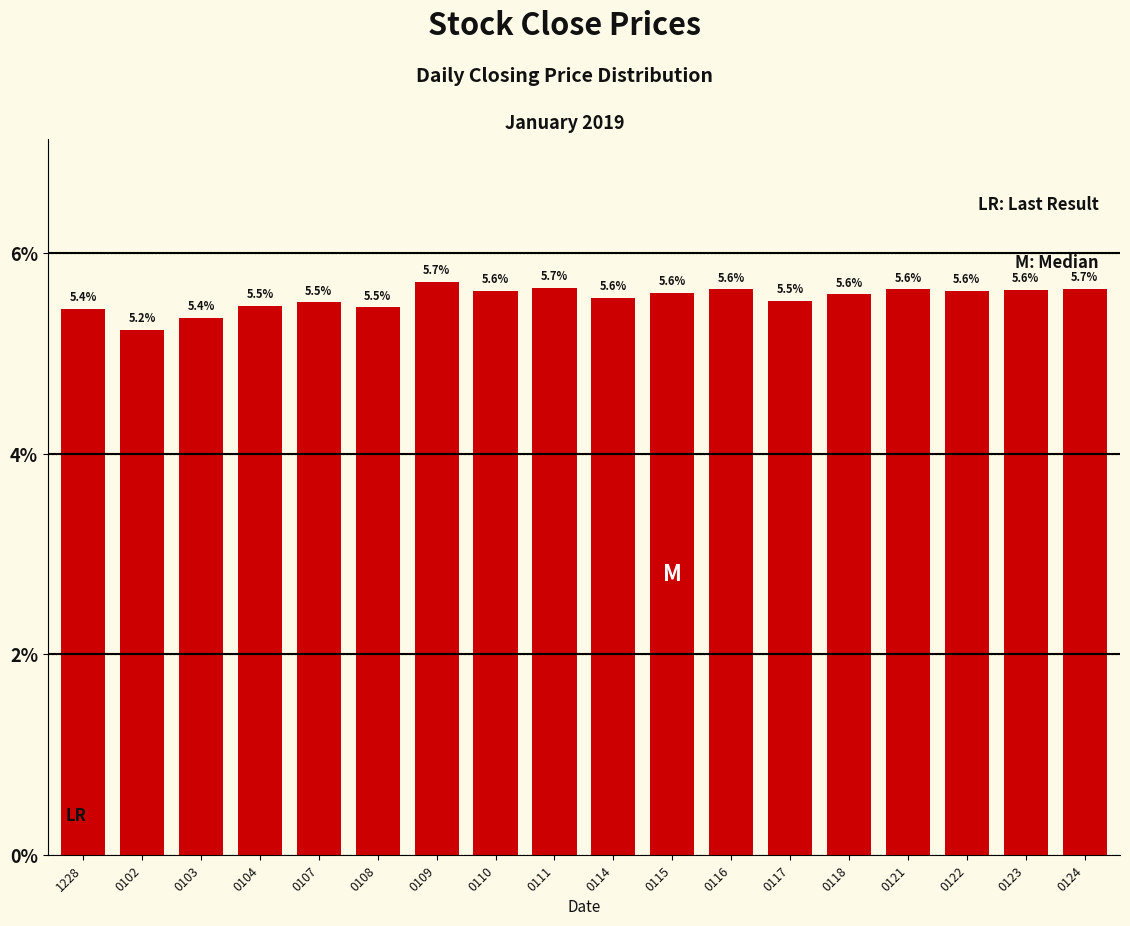

What is the label of the 11th bar from the right?

0110